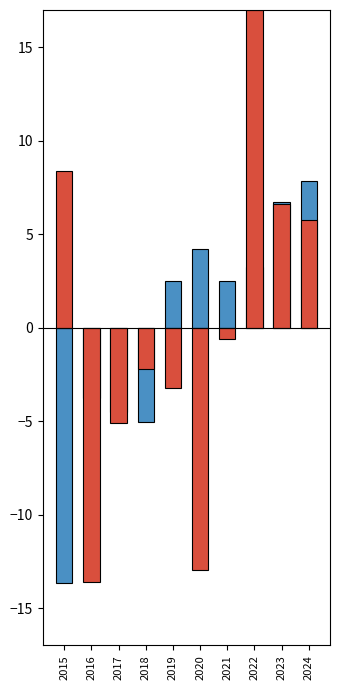

How many values in the Below Average series exceed 0?

4